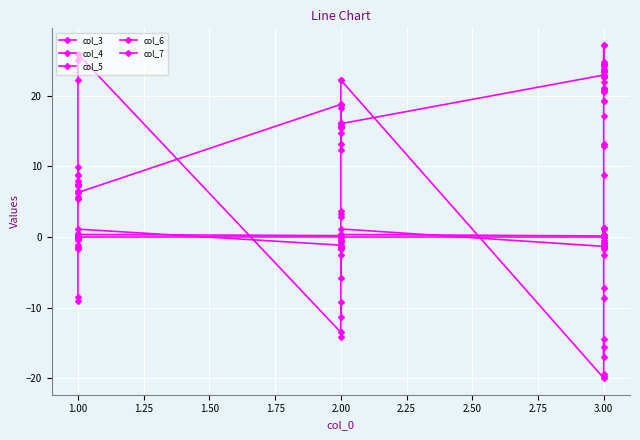

What is the sum of all col_4 values?

120.7